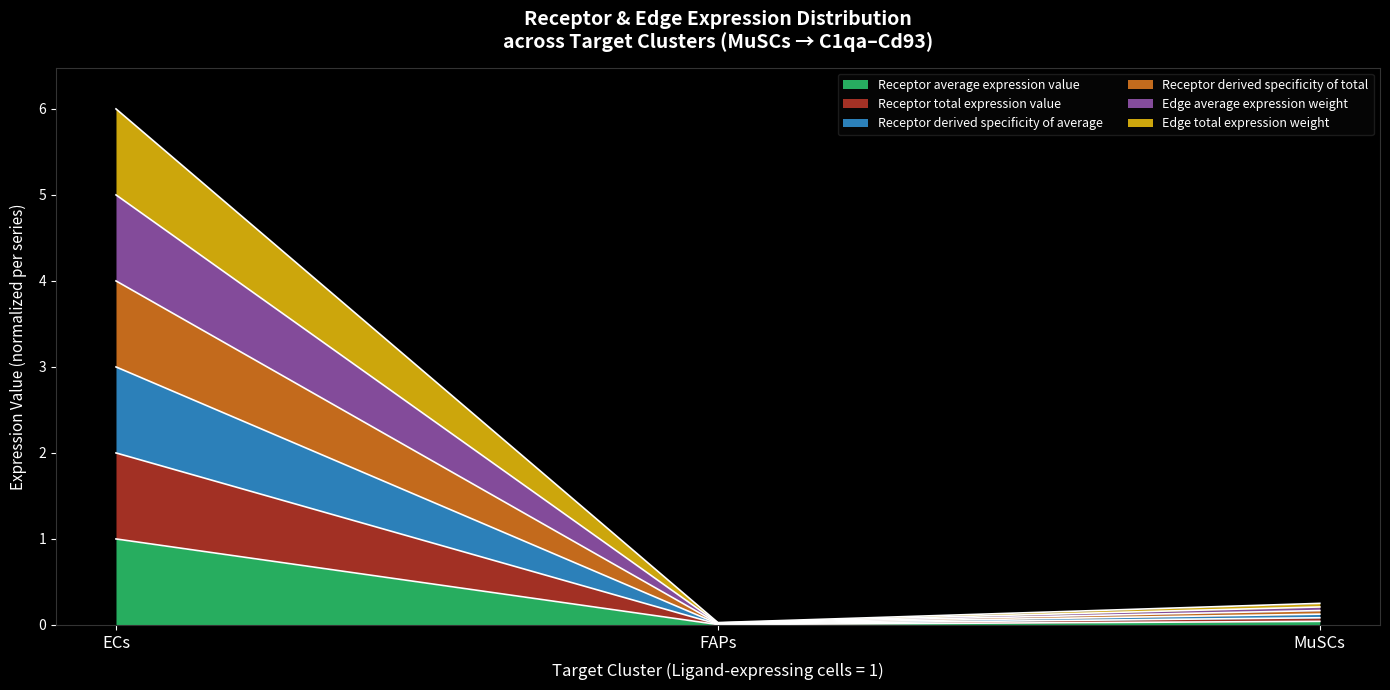

What is the label of the 2nd point from the left?

FAPs